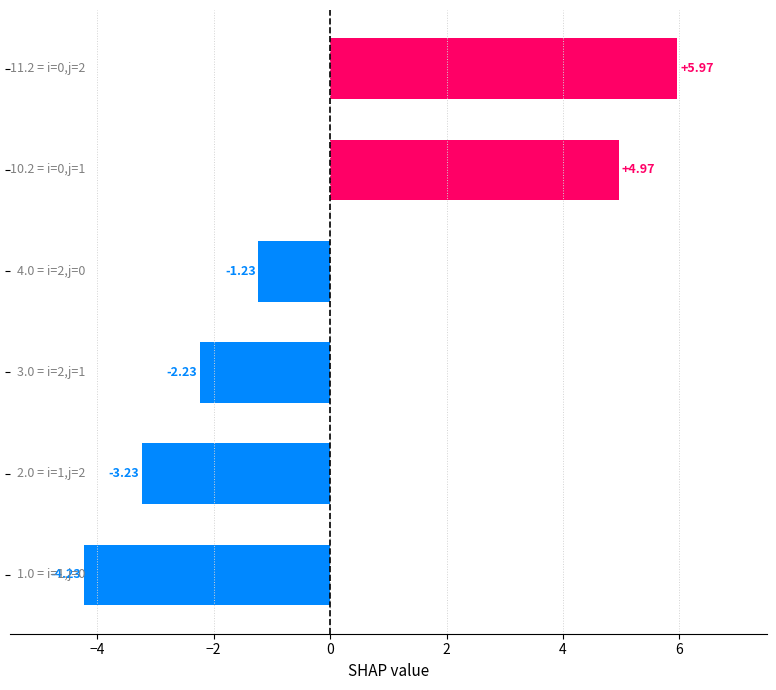

Are the bars horizontal?

Yes